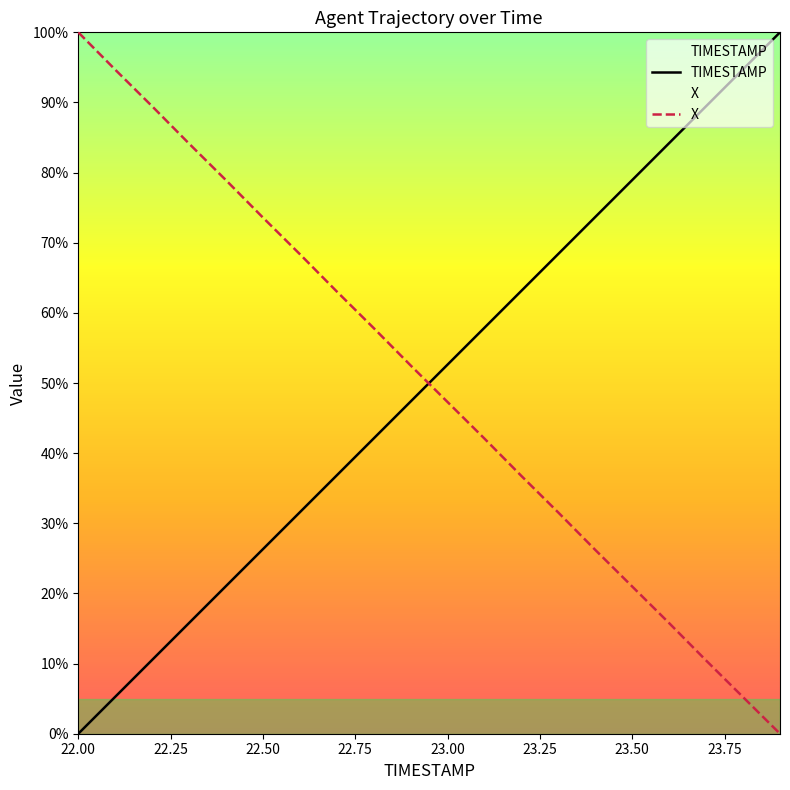

What is the maximum value shown in the chart?

100.0